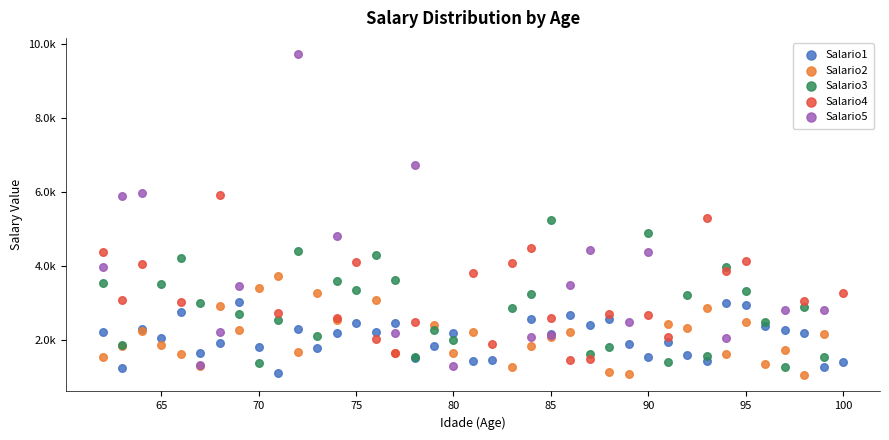

Which series contains the highest Y value?

Salario5